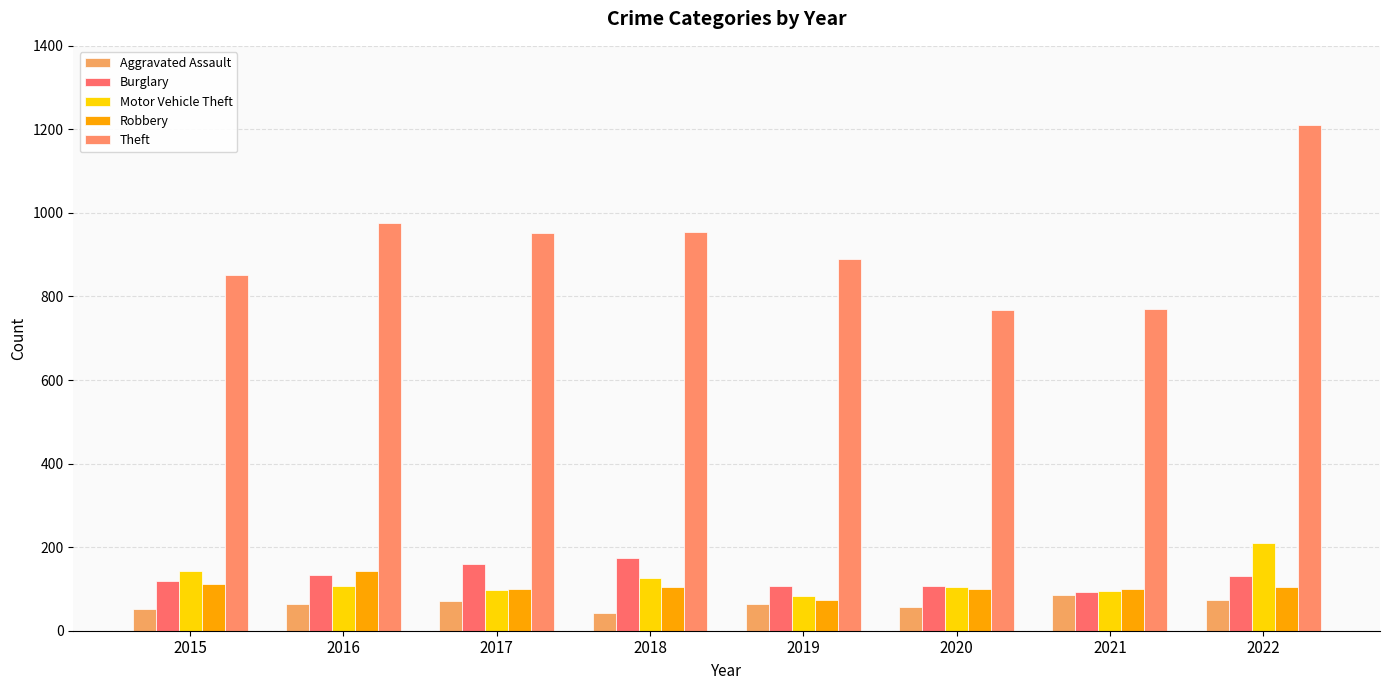

The Burglary series shows 108 at 2019. True or false?

True